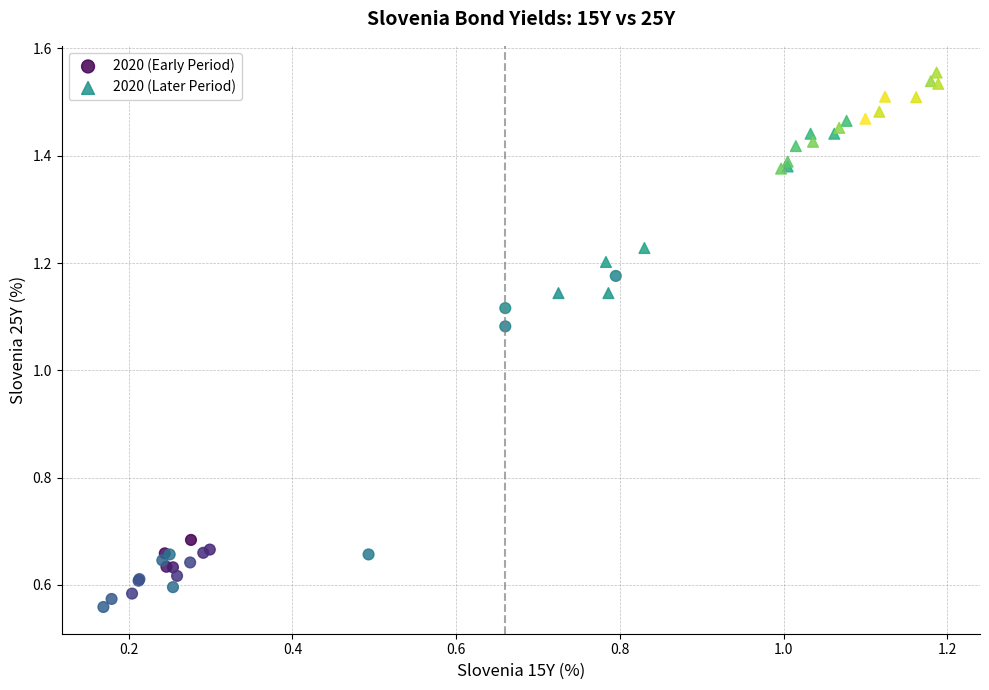

Which series reaches the minimum Y coordinate?

2020 (Early Period)